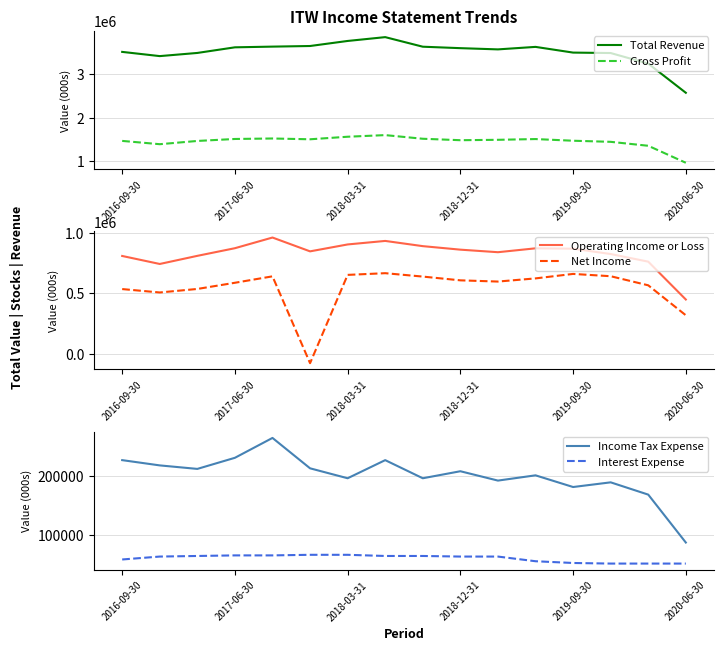

What is the lowest value of the Gross Profit series?

970000